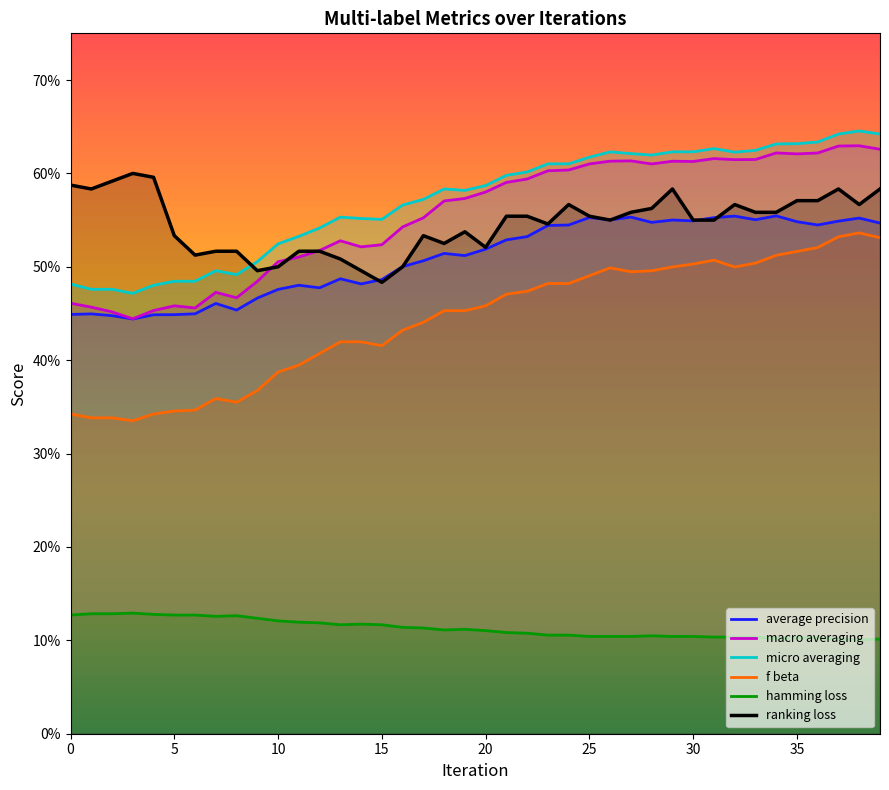

How many intersections are there between micro_averaging and ranking_loss?

1